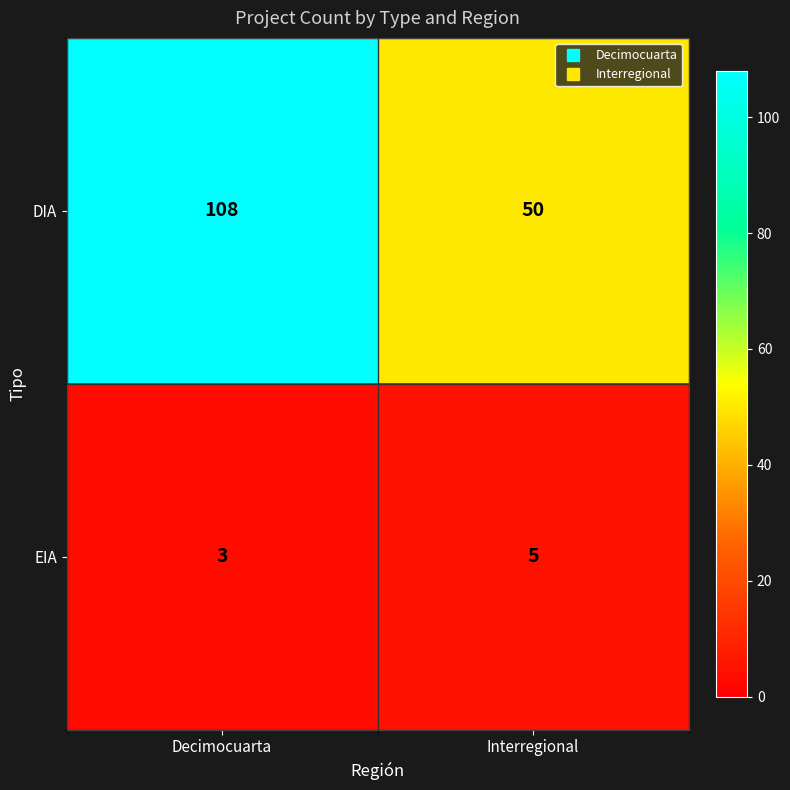

Rank the series by their average value, from lowest to highest.

EIA, DIA